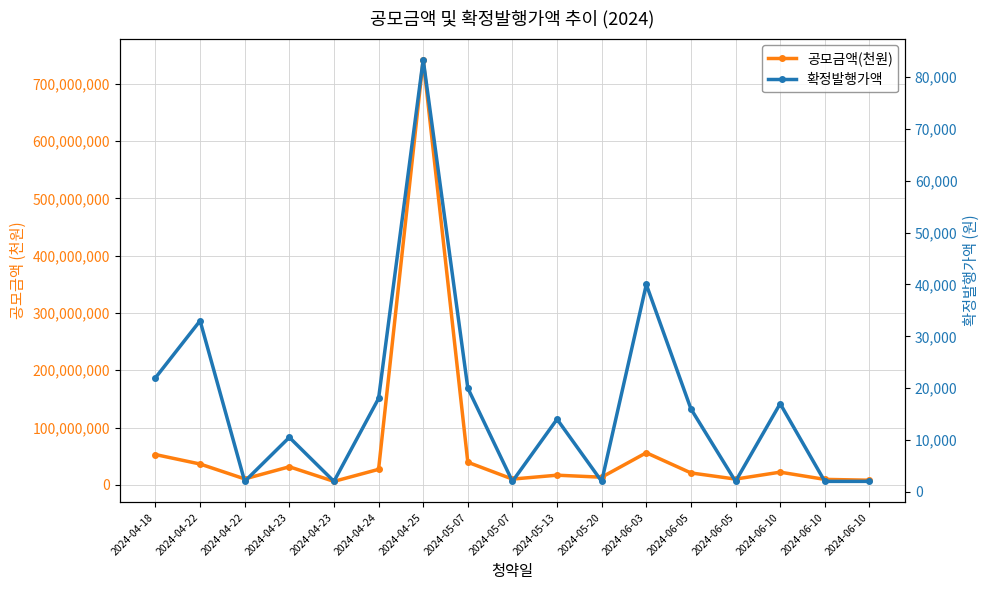

Count the number of data series in this chart.

2